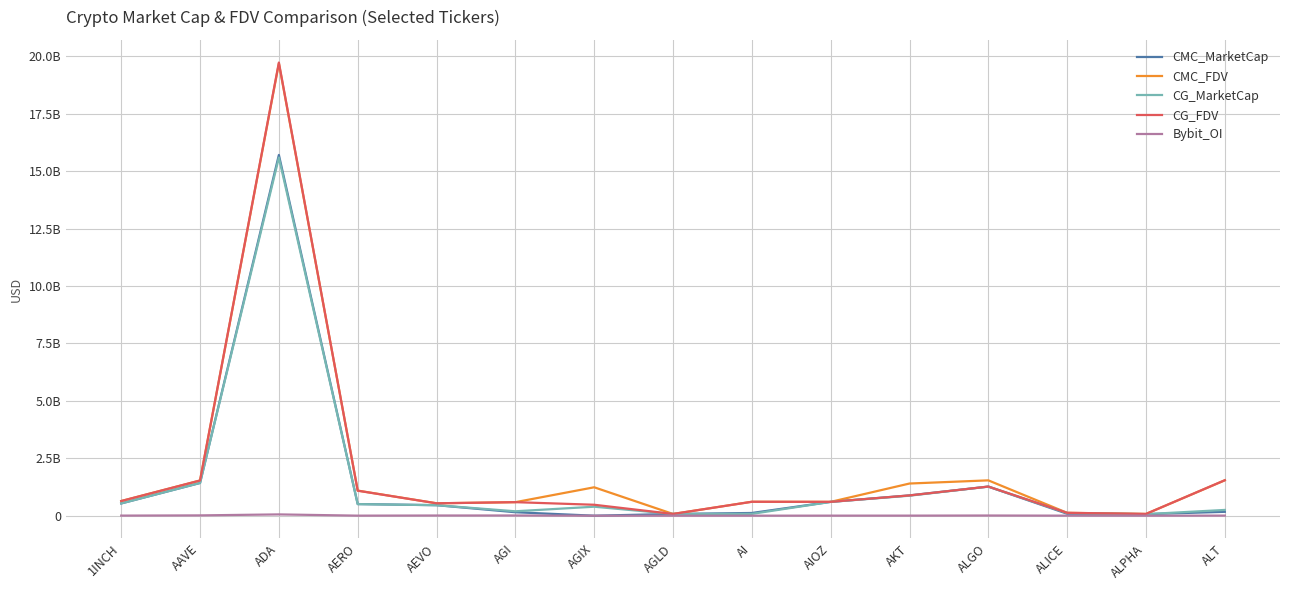

At how many categories does at least one series exceed 13343945716?

1